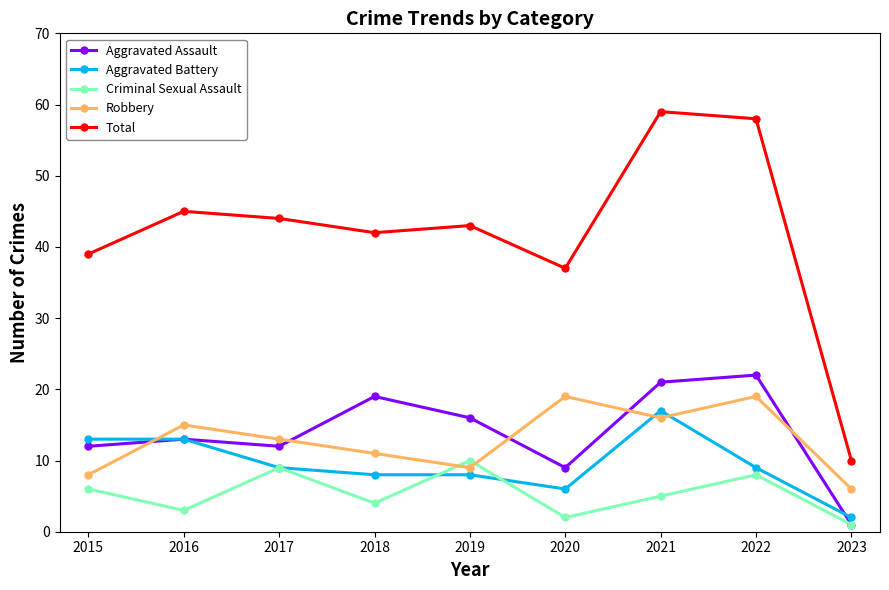

How many data points in Aggravated Battery are less than 9?

4